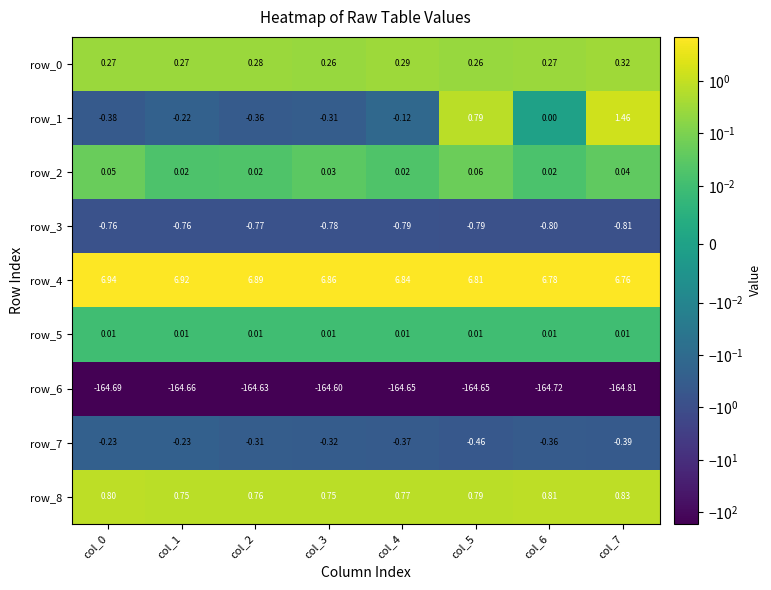

Rank the series at col_1 from highest to lowest value.

row_4, row_8, row_0, row_2, row_5, row_1, row_7, row_3, row_6